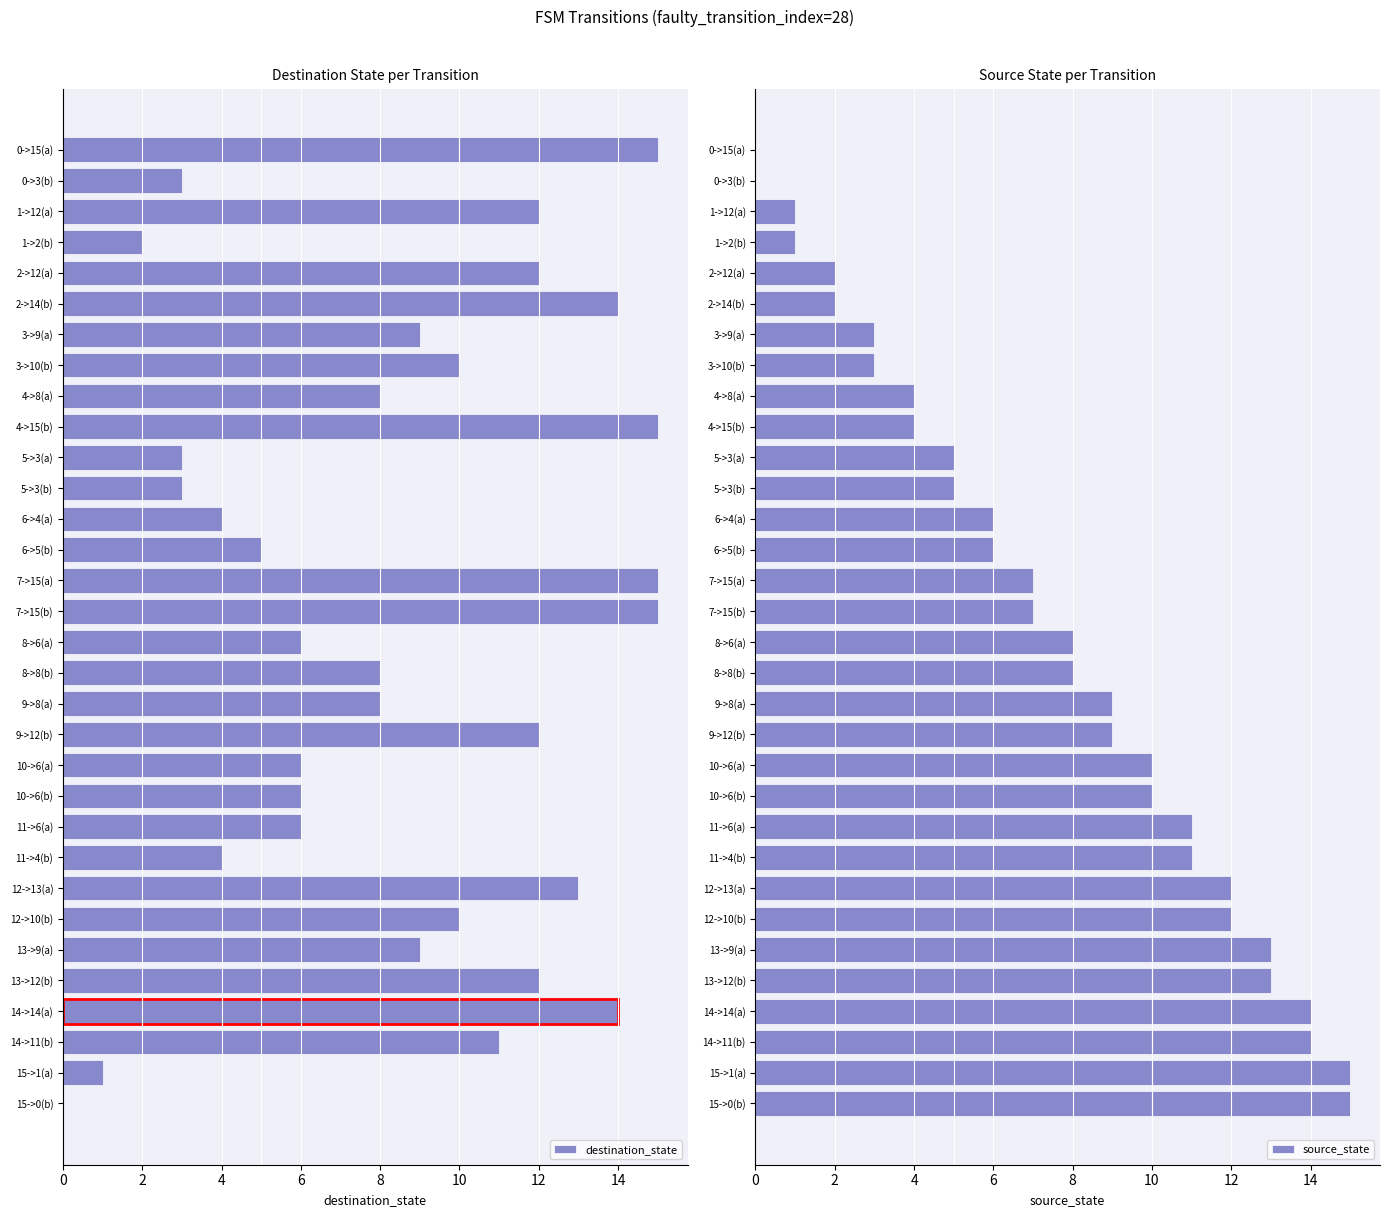

Count the number of categories in the chart.

32